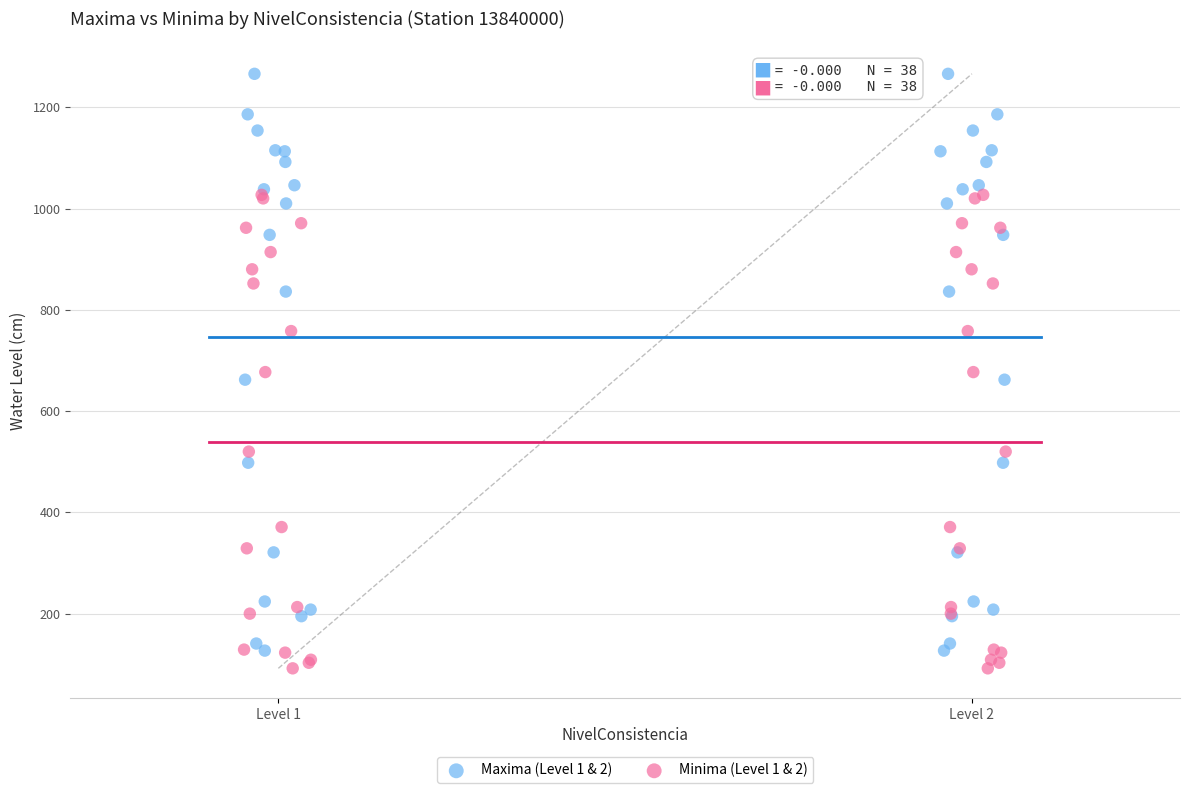

Which series has the largest Y range (max minus min)?

Maxima (Level 1 & 2)